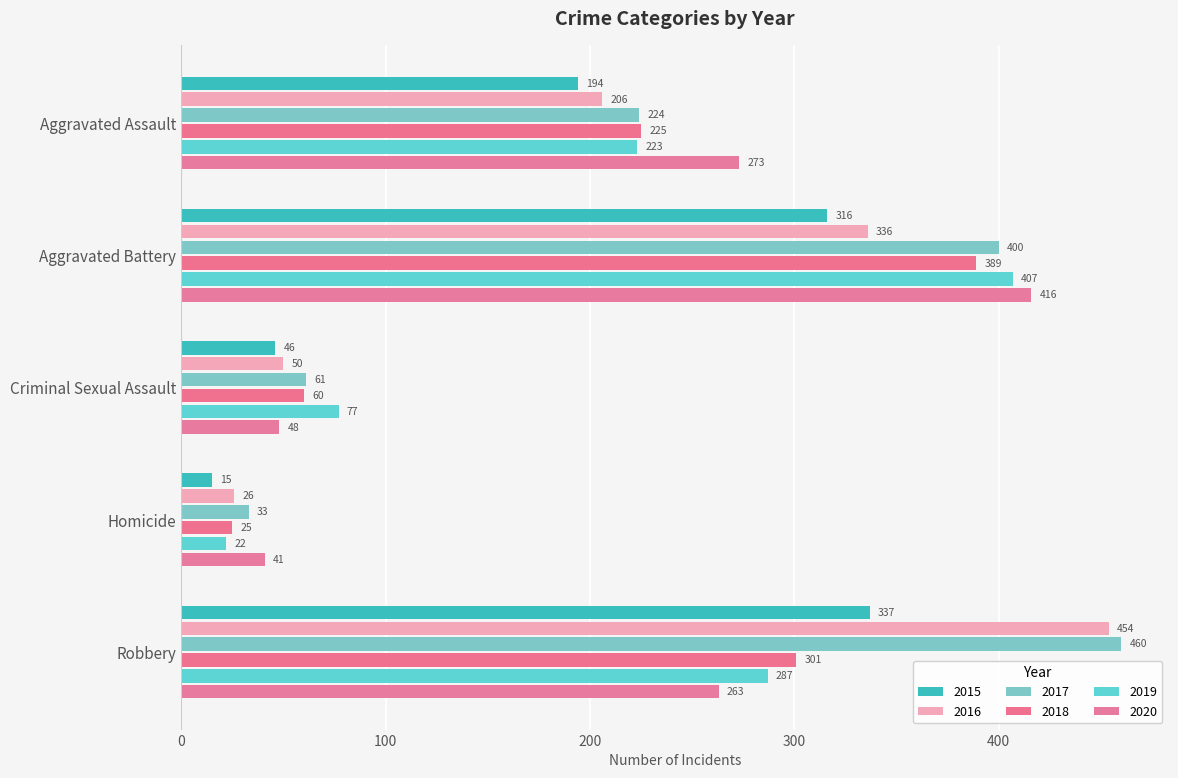

At which label does 2017 first exceed 224?

Aggravated Battery